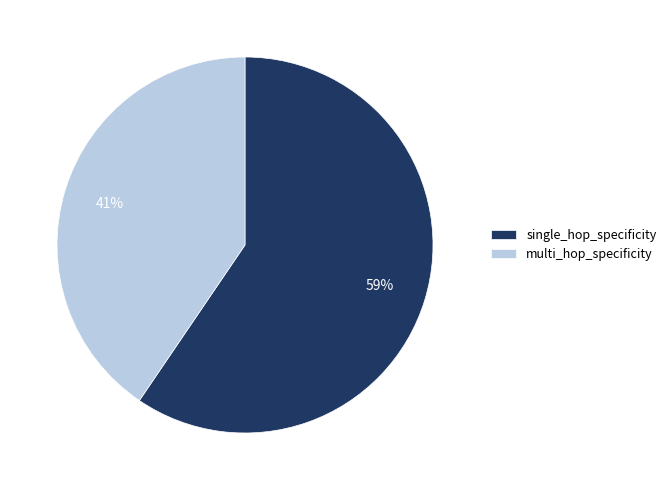

What is the smallest slice in the pie chart?

multi_hop_specificity